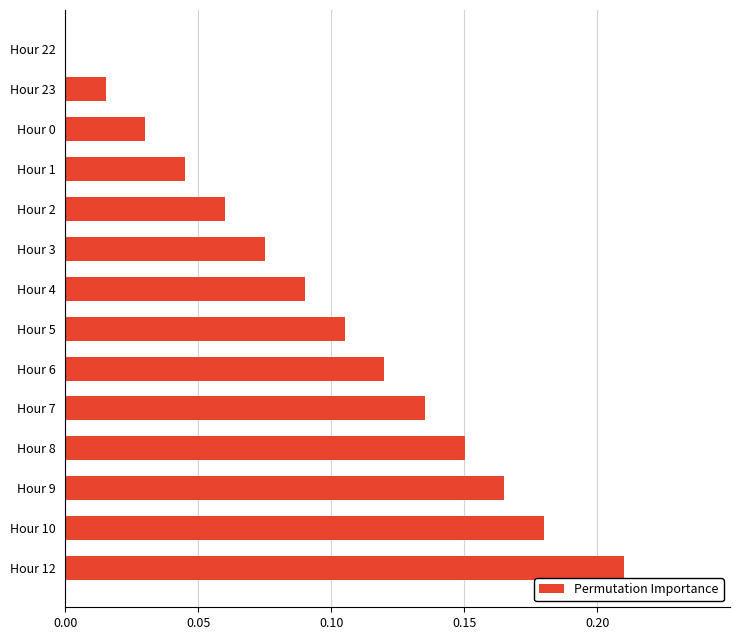

Between Hour 1 and Hour 8, which is larger?

Hour 8